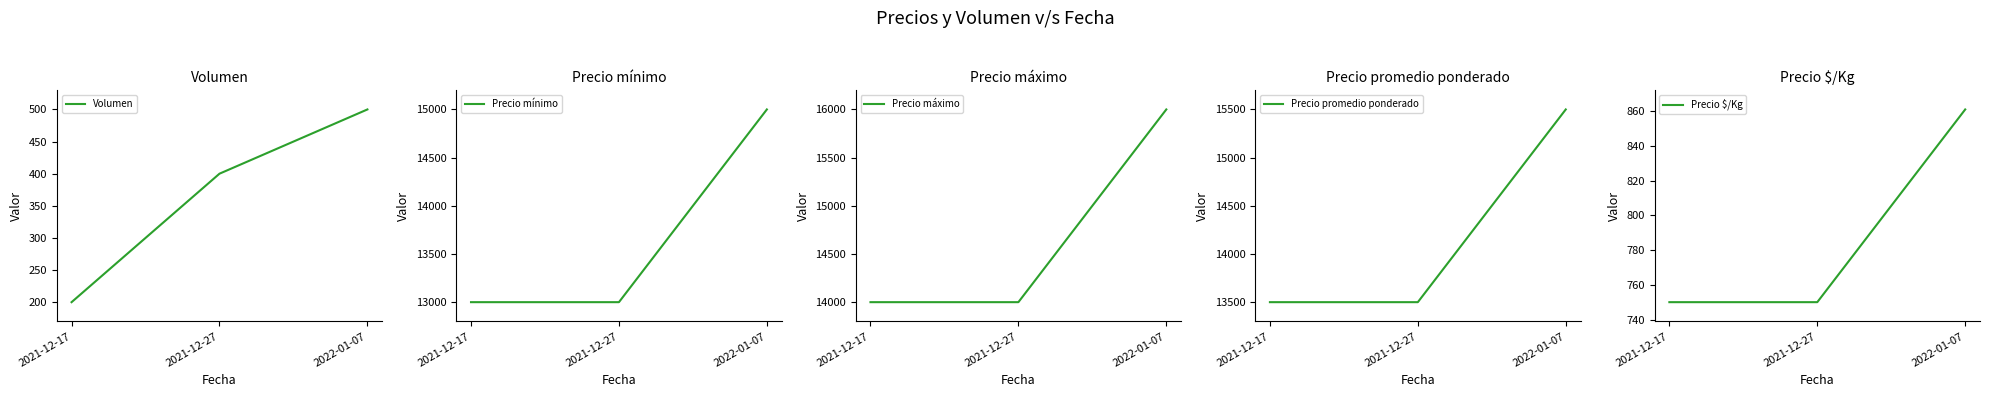

Which series changed the most between 2021-12-17 and 2021-12-27?

Volumen